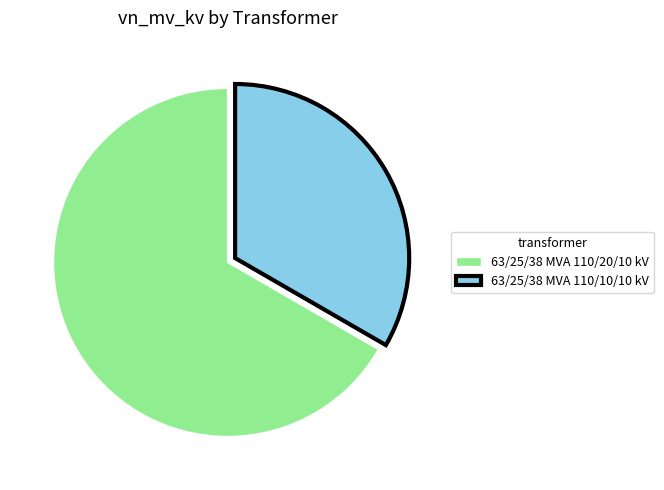

Is it true that 63/25/38 MVA 110/10/10 kV is 33% of the pie?

True